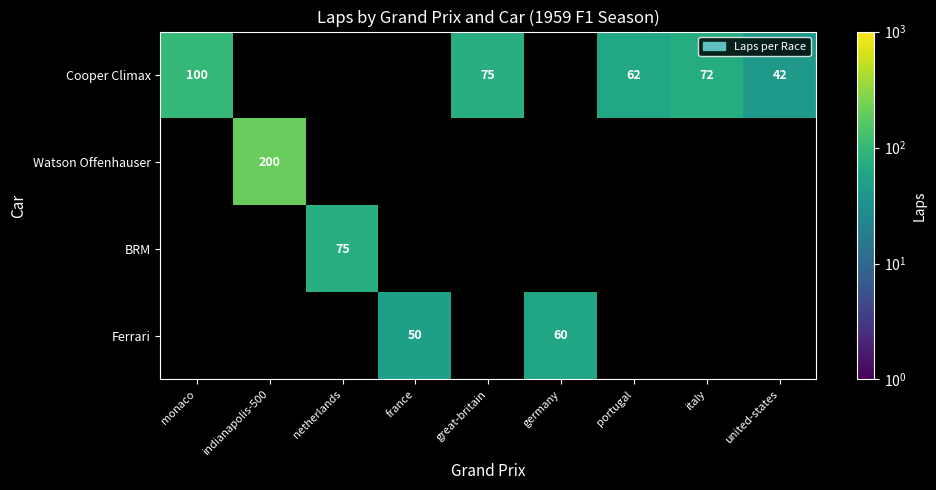

What is the greatest value displayed?

200.0